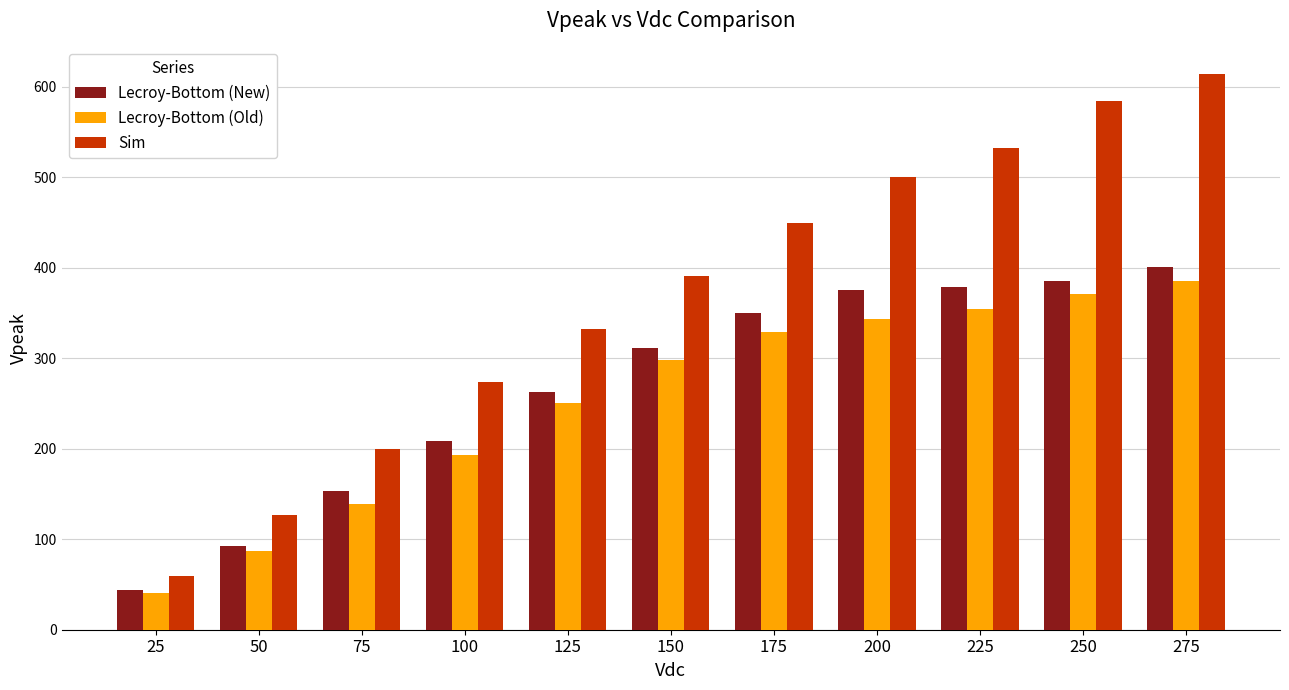

Read the Lecroy-Bottom (New) value at 150.

311.0